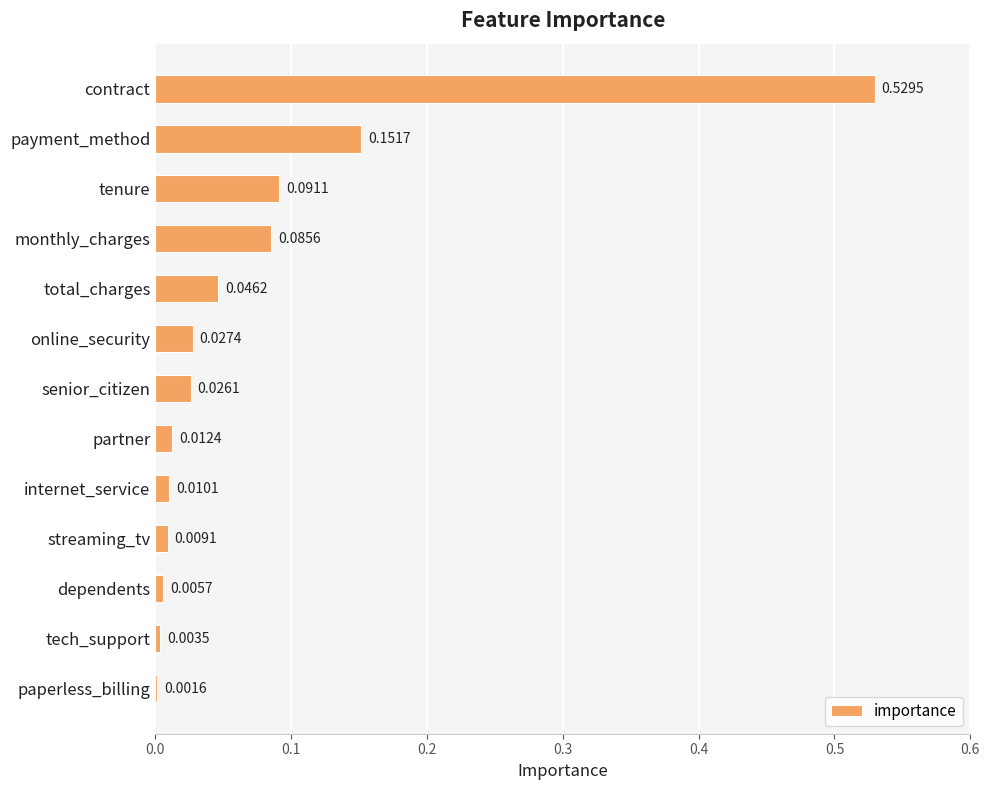

What is the change in value from contract to online_security?

-0.5